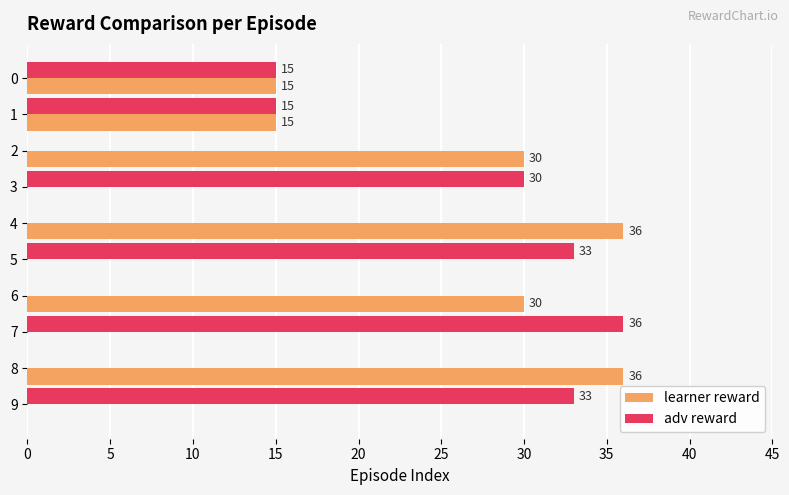

How many series are shown in this chart?

2